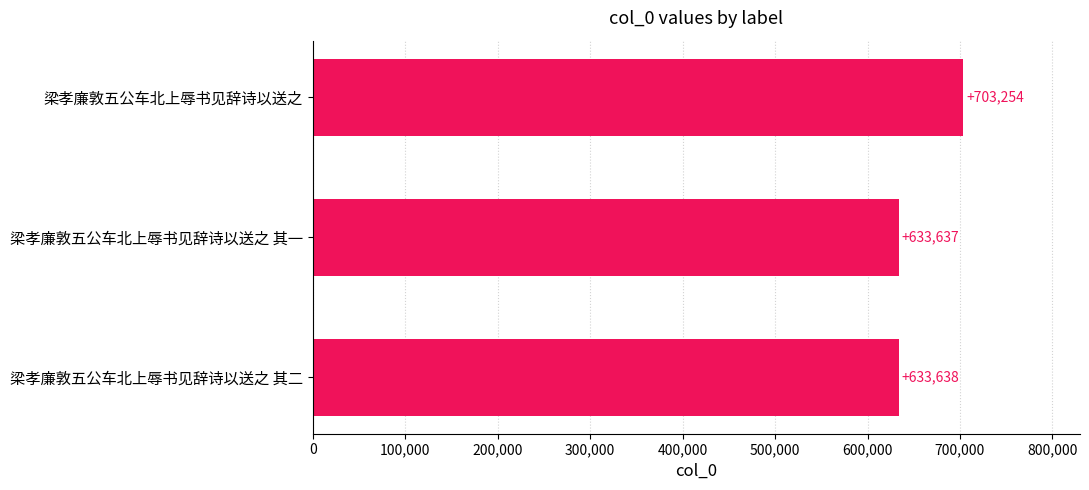

How many categories are shown in the chart?

3